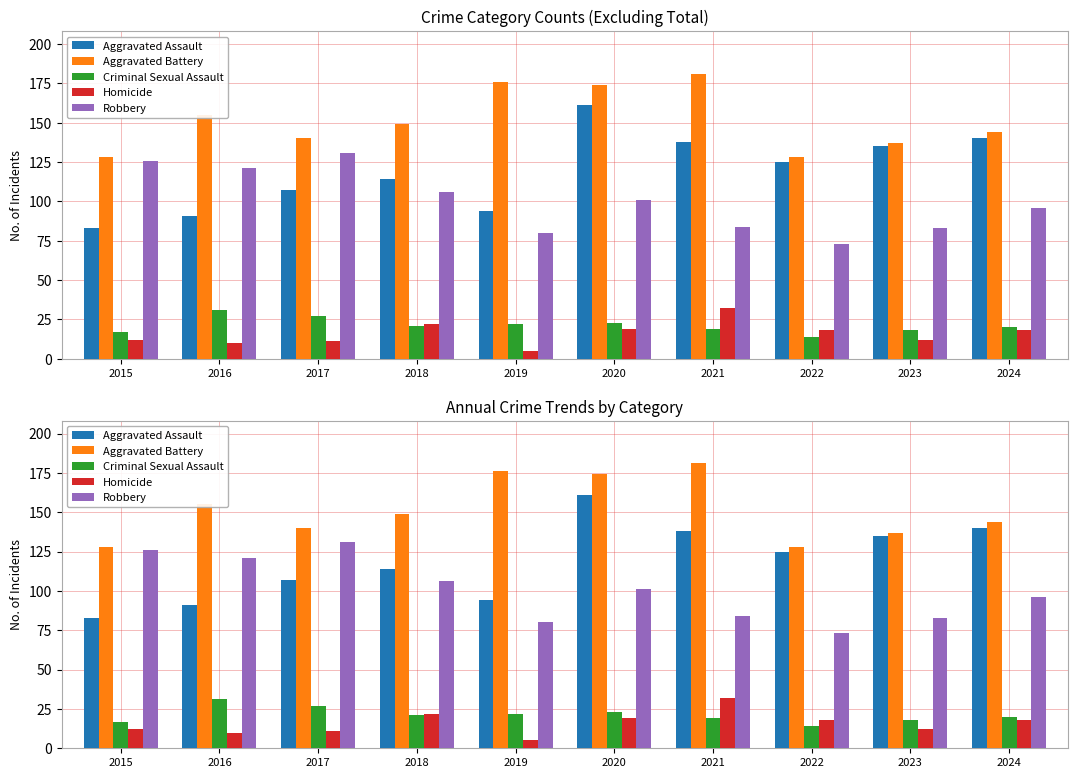

What is the difference between the maximum and minimum values in the Aggravated Assault series?

78